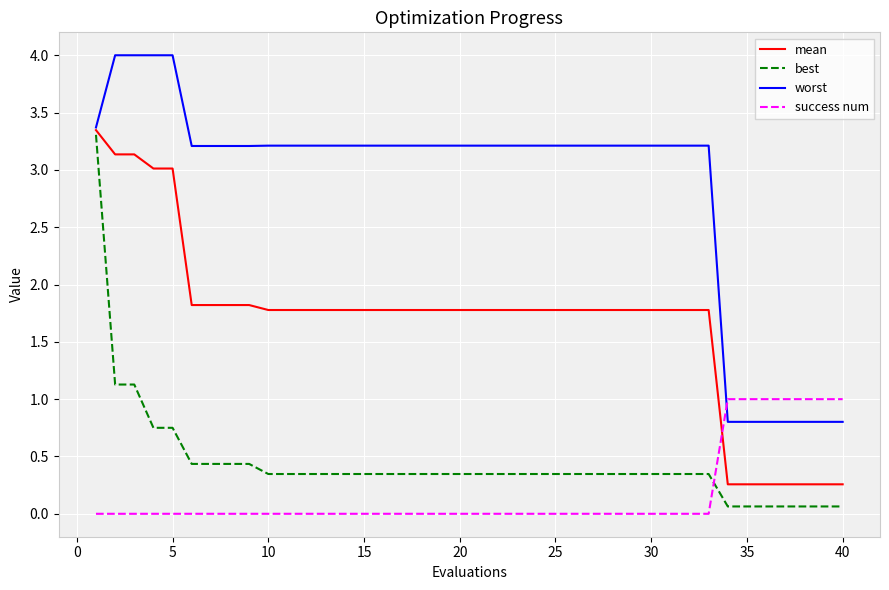

How many intersections are there between mean and success num?

1